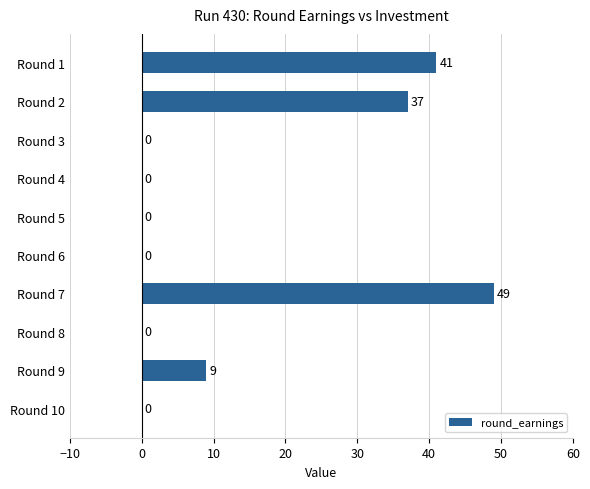

Reading top to bottom, what are all the values shown in this chart?

Round 1=41	Round 2=37	Round 3=0	Round 4=0	Round 5=0	Round 6=0	Round 7=49	Round 8=0	Round 9=9	Round 10=0